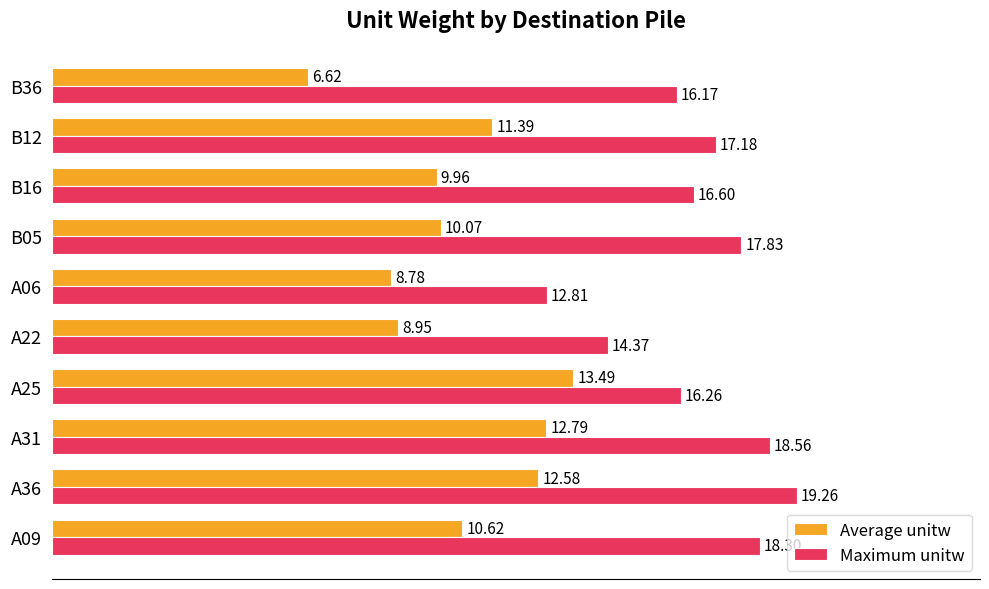

What is the sum of the Maximum unitw values at A22 and B36?

30.5